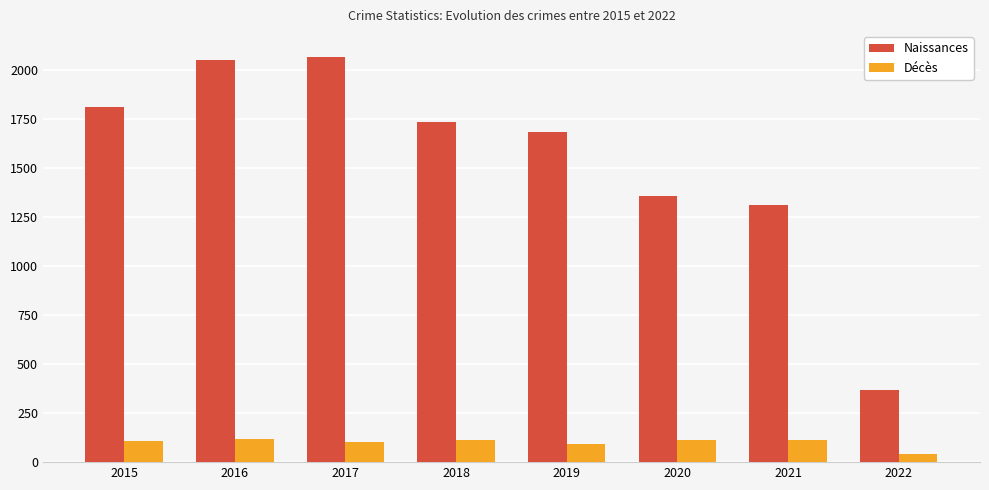

Are the bars horizontal?

No